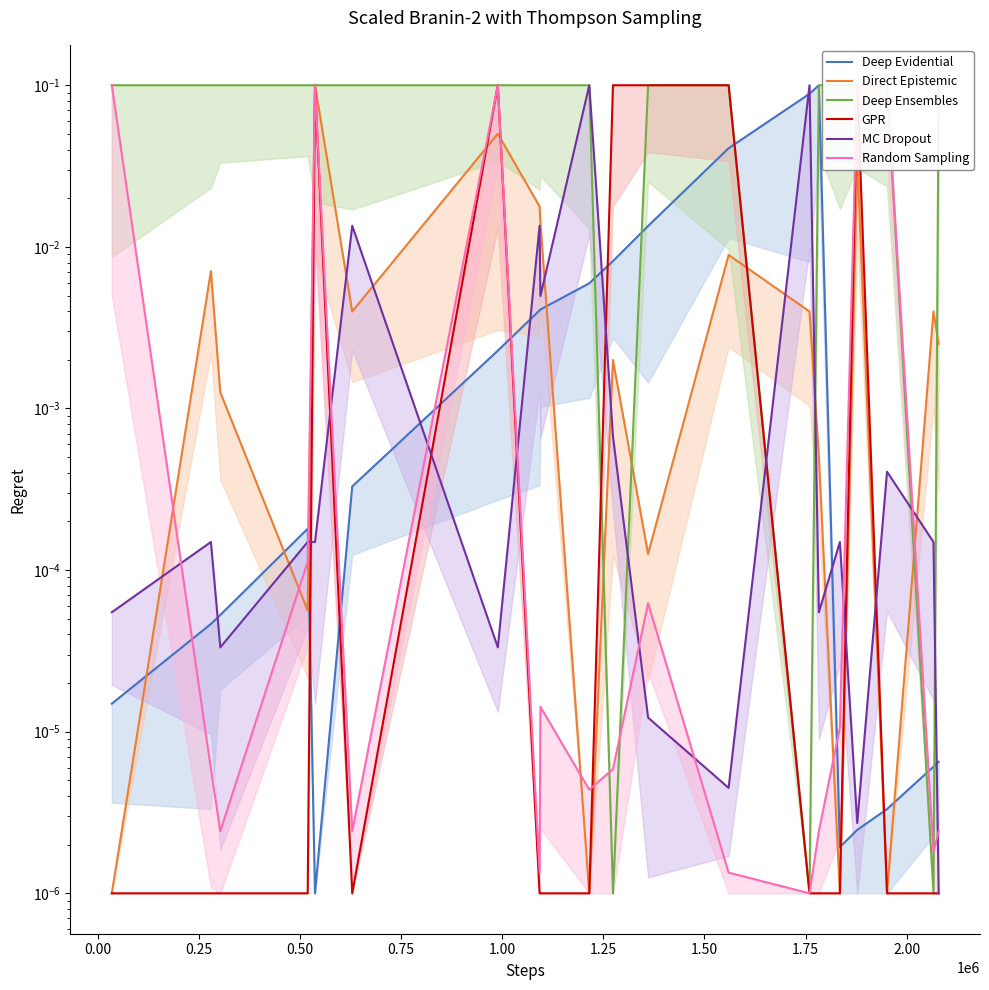

What is the label of the 5th point from the left?

0.75